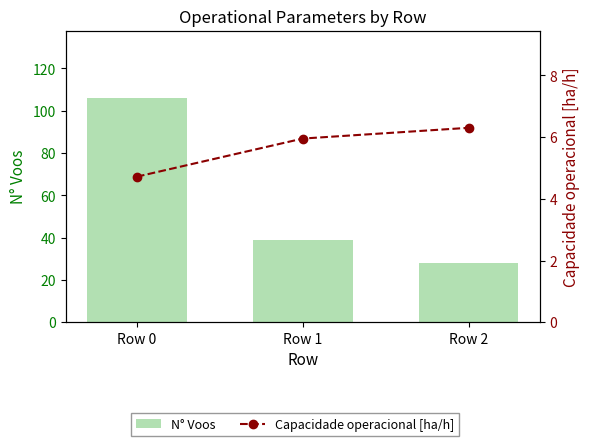

List the series in order of their peak value, highest first.

N° Voos, Capacidade operacional [ha/h]